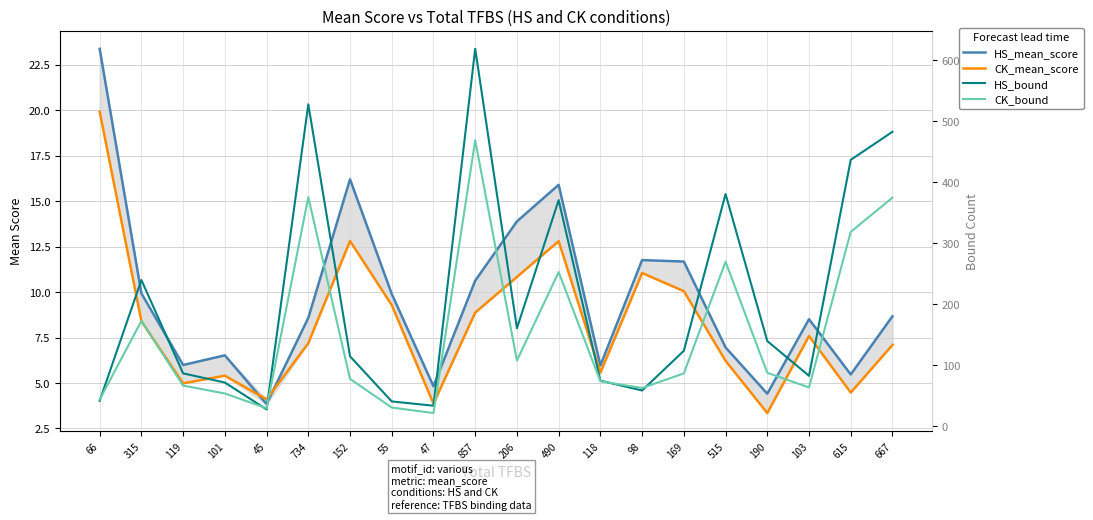

What is the total value across all series at 47?

62.7